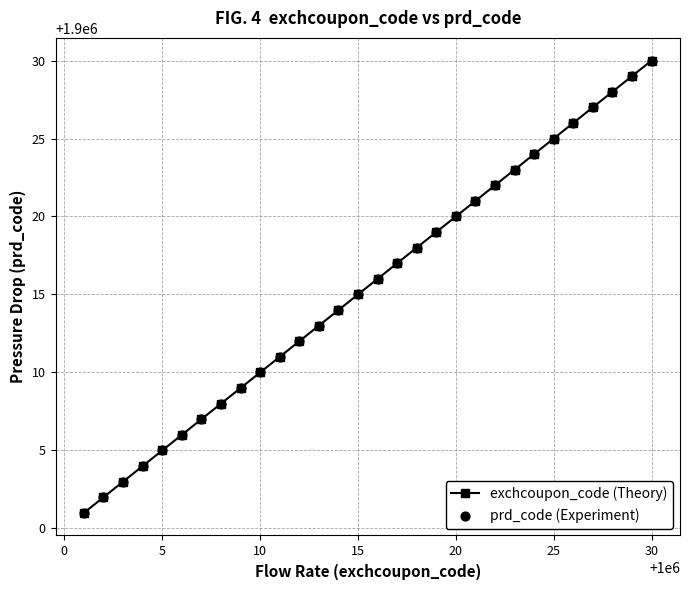

What is the sum of all values?

57000465